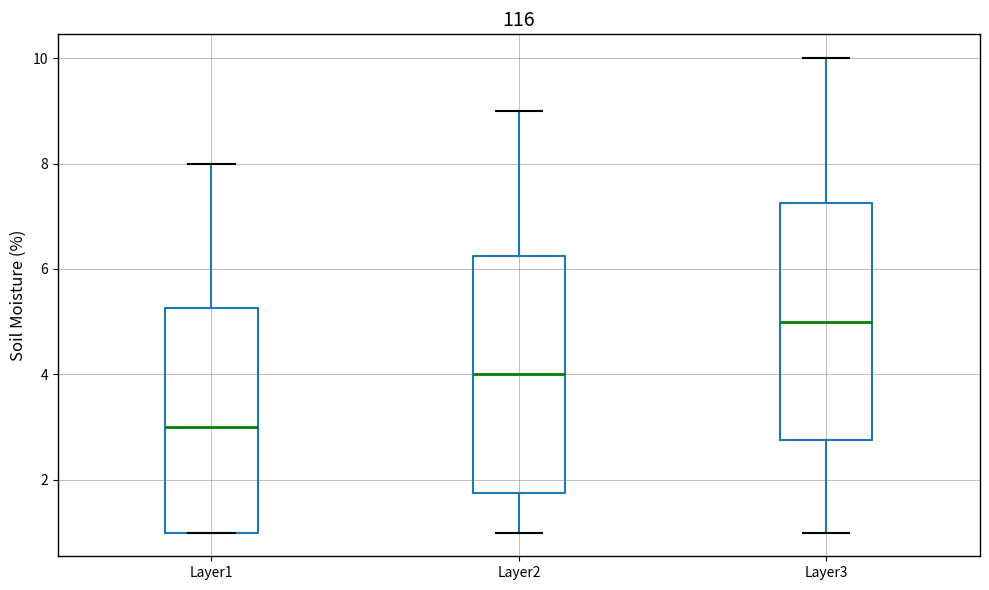

Where does the upper whisker of the box for Layer3 end on the y-axis? The values are not printed on the chart, so give them approximately, as read against the axis.

10.0